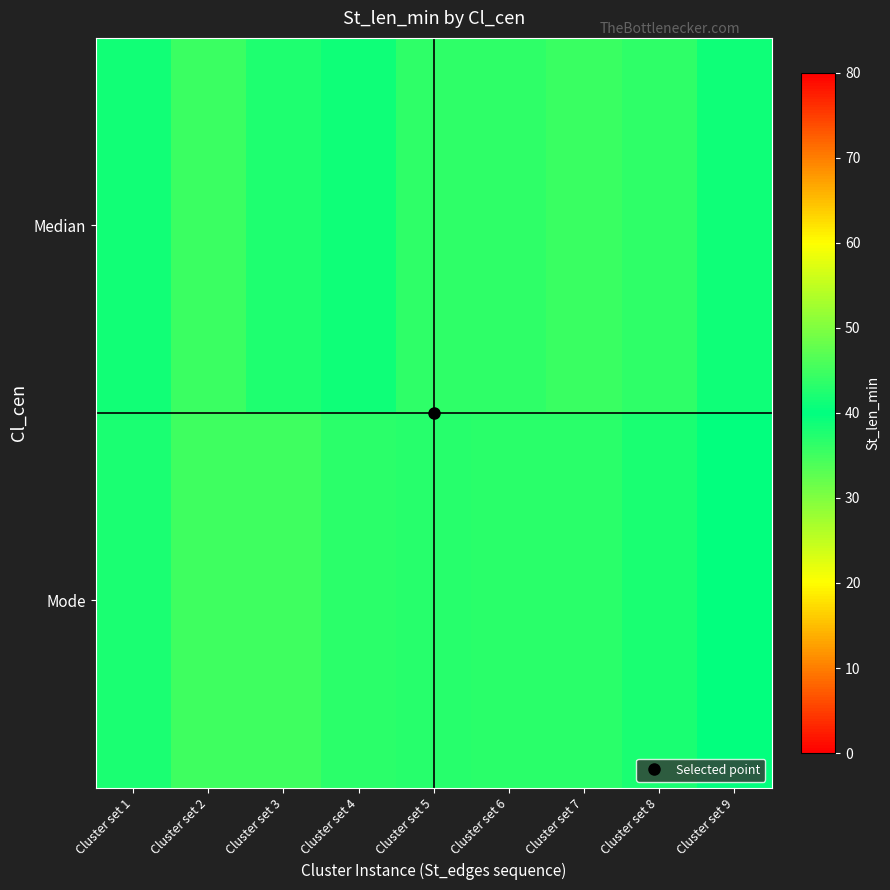

List the series in order of their overall mean, lowest first.

Mode, Median